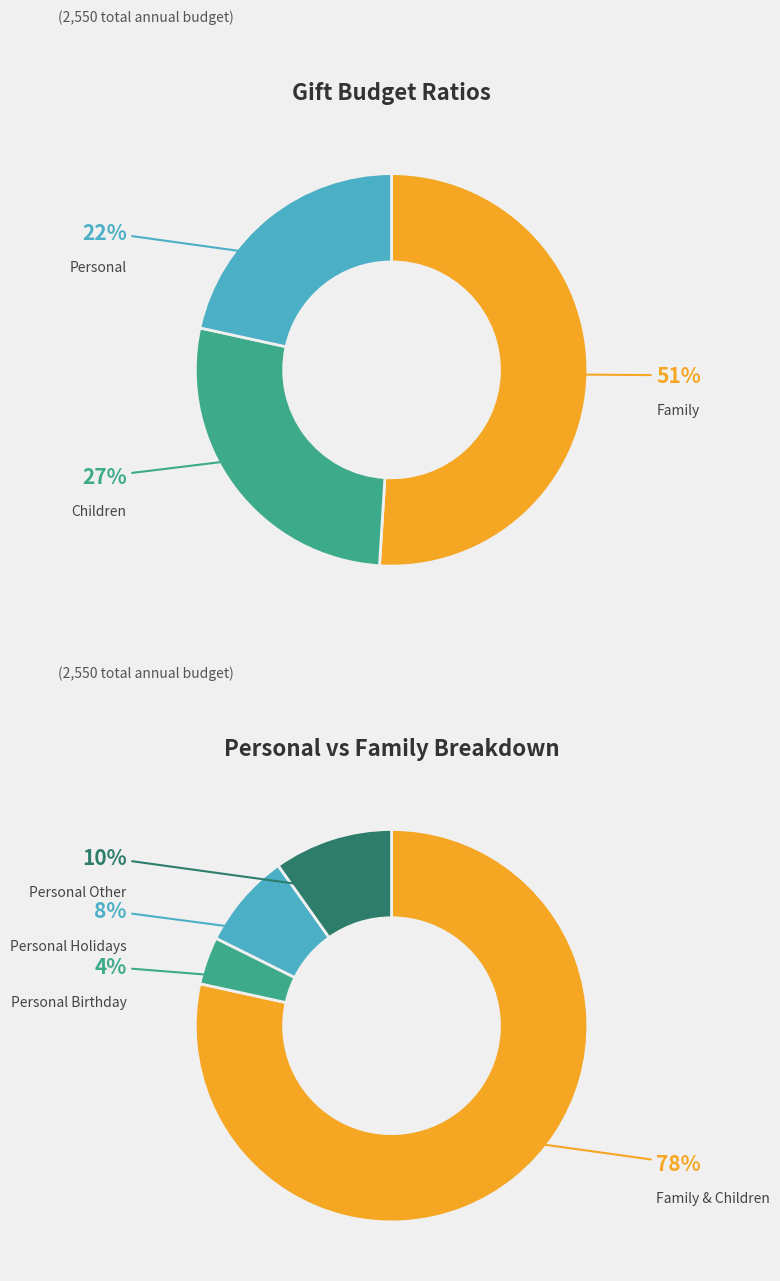

True or false: Personal Birthday accounts for 15% of the total.

False